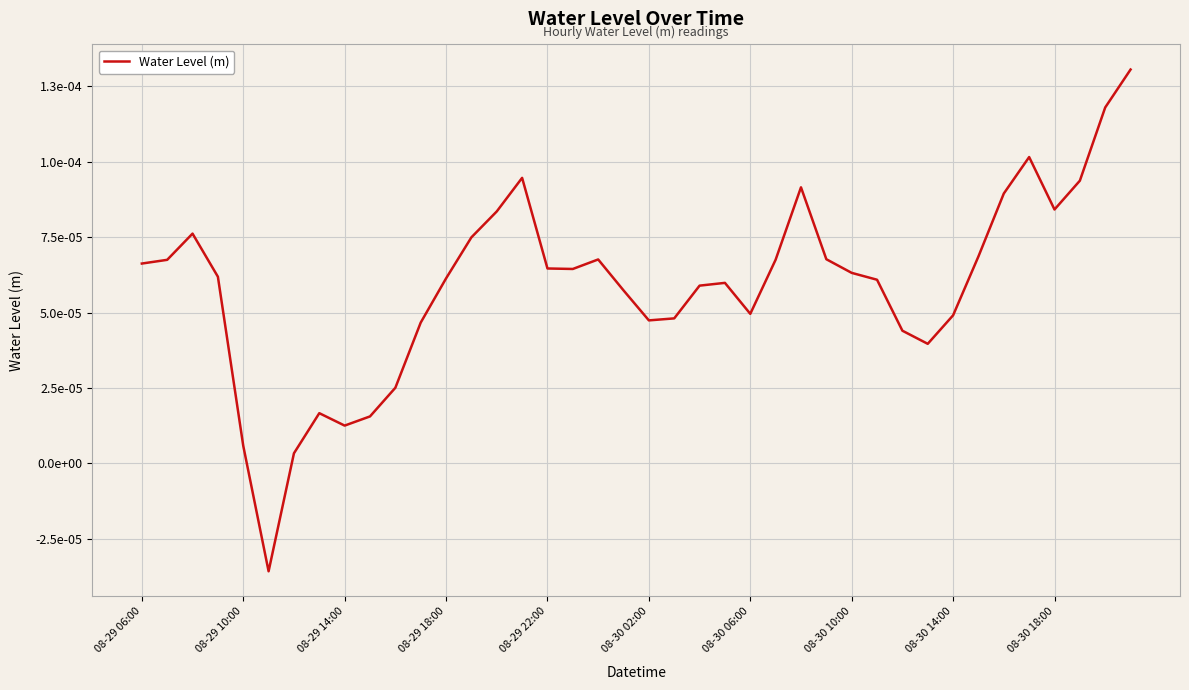

Does the chart have visible grid lines?

Yes